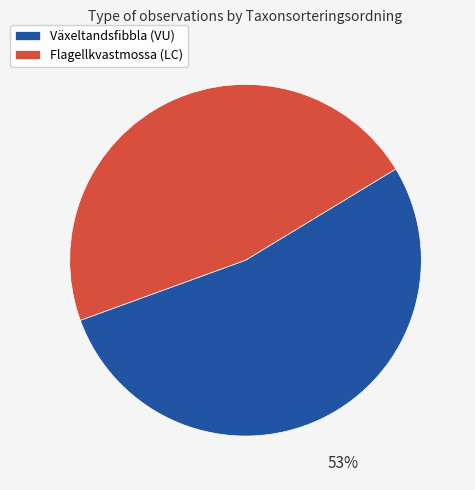

How many segments does this pie chart have?

2